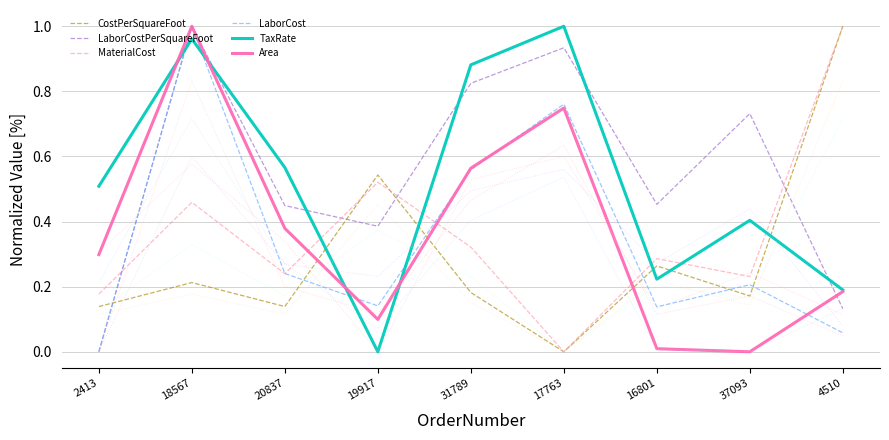

Reading left to right, extract all data points from this chart.

CostPerSquareFoot: 2413=0.1	18567=0.2	20837=0.1	19917=0.5	31789=0.2	17763=0.0	16801=0.3	37093=0.2	4510=1.0
LaborCostPerSquareFoot: 2413=0.0	18567=1.0	20837=0.4	19917=0.4	31789=0.8	17763=0.9	16801=0.5	37093=0.7	4510=0.1
MaterialCost: 2413=0.2	18567=0.5	20837=0.2	19917=0.5	31789=0.3	17763=0.0	16801=0.3	37093=0.2	4510=1.0
LaborCost: 2413=0.0	18567=1.0	20837=0.2	19917=0.1	31789=0.6	17763=0.8	16801=0.1	37093=0.2	4510=0.1
TaxRate: 2413=0.5	18567=1.0	20837=0.6	19917=0.0	31789=0.9	17763=1.0	16801=0.2	37093=0.4	4510=0.2
Area: 2413=0.3	18567=1.0	20837=0.4	19917=0.1	31789=0.6	17763=0.7	16801=0.0	37093=0.0	4510=0.2